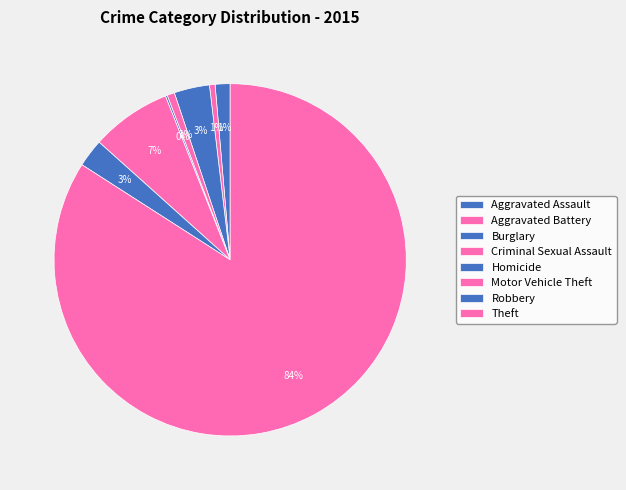

Which category has the biggest portion of the pie?

Theft